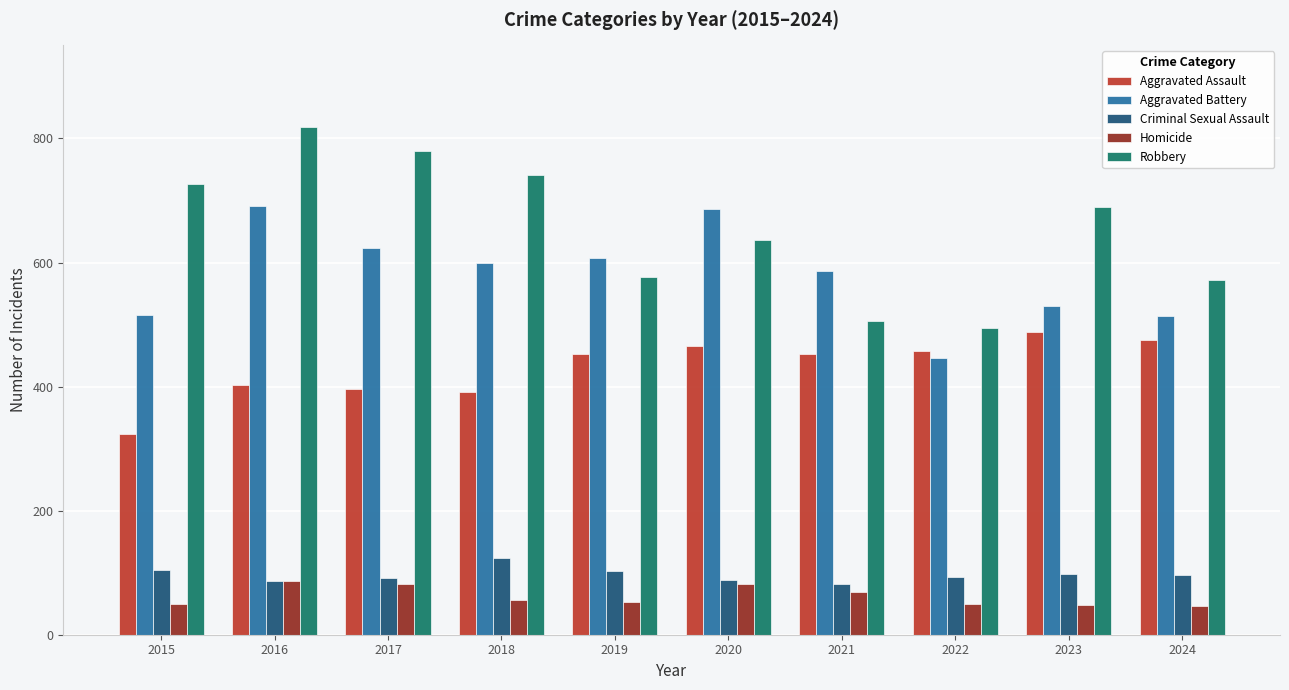

How many bars are there in total?

50